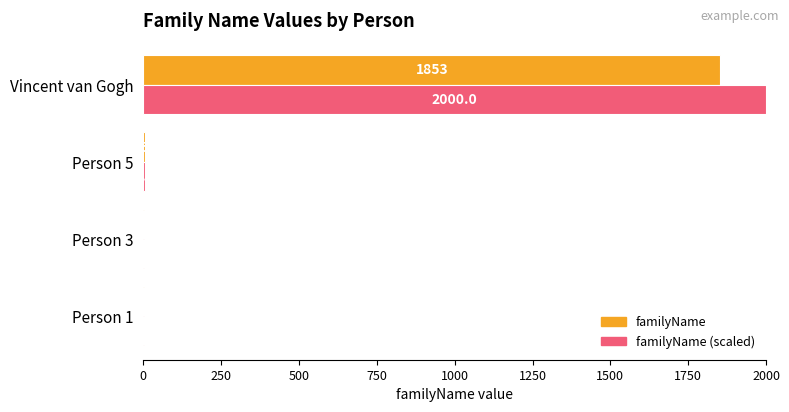

The value of familyName (scaled) at Person 3 is 3.3. True or false?

True